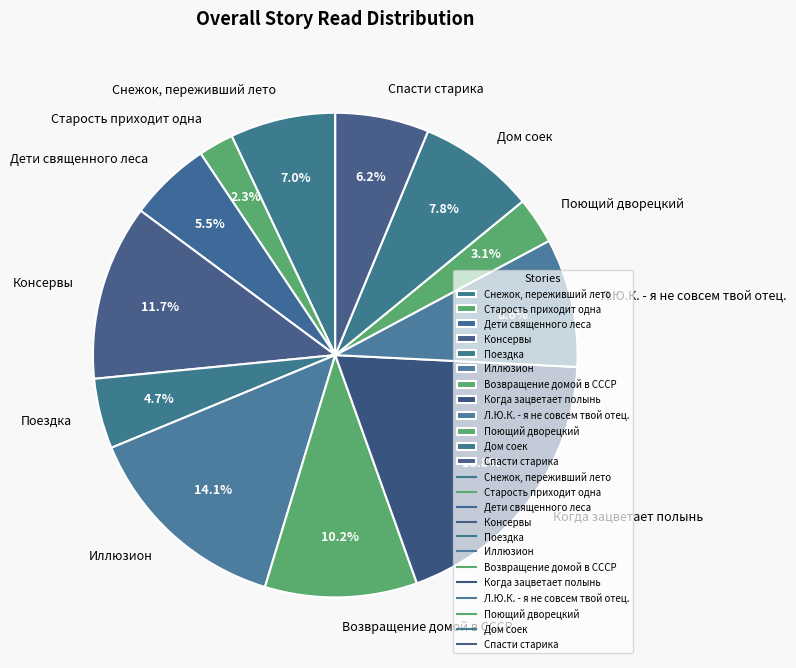

True or false: Поездка accounts for 16% of the total.

False